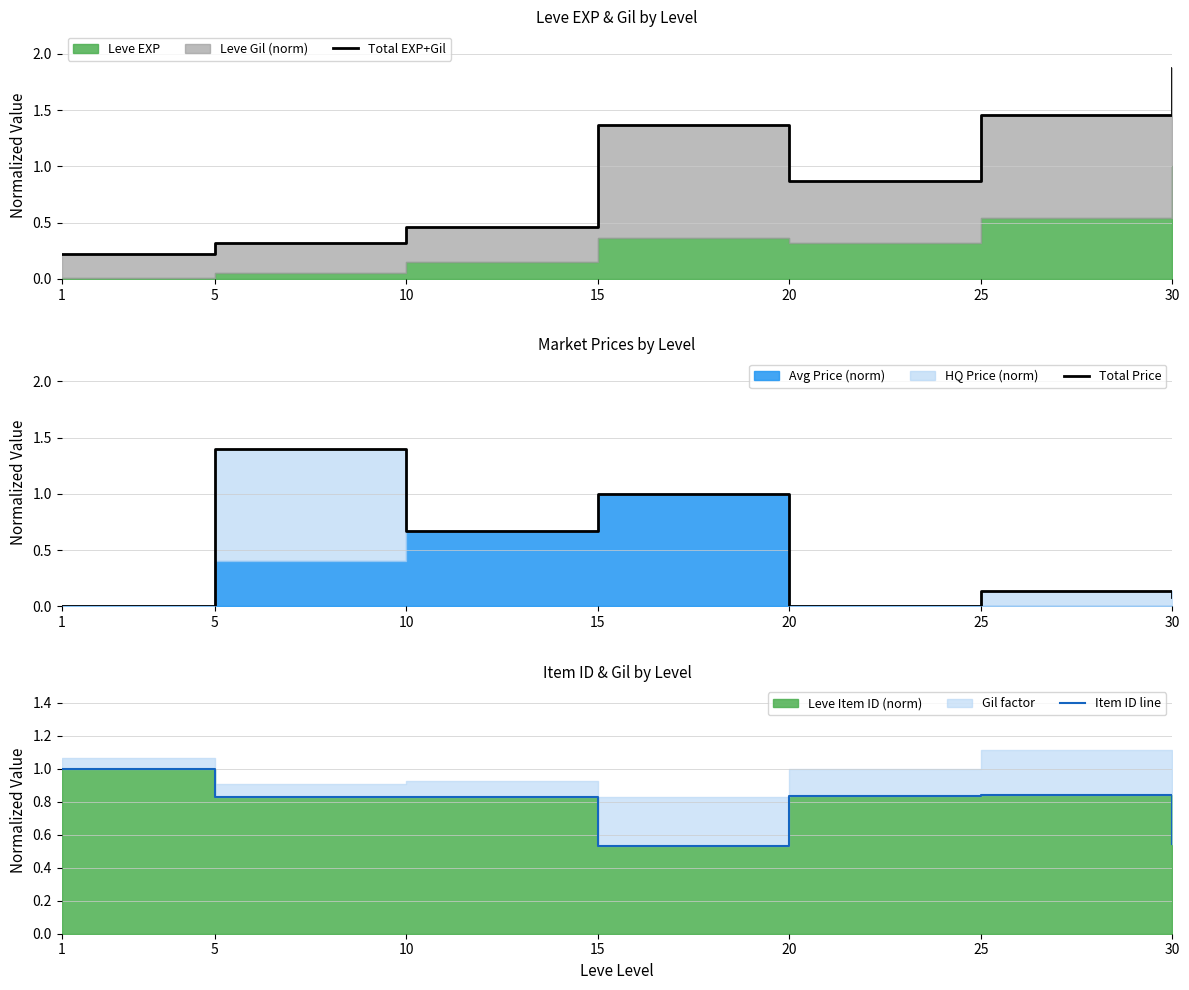

At how many categories does at least one series exceed 1?

4